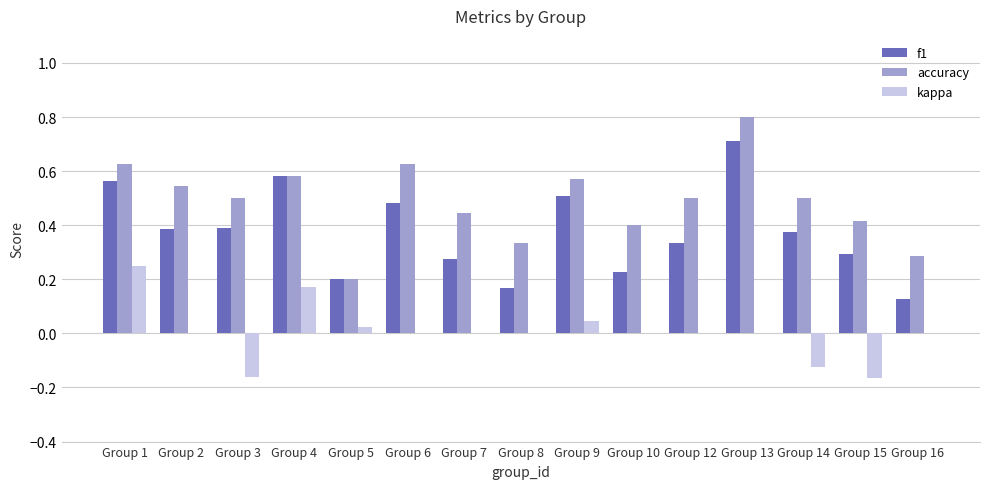

Which series has the largest total across all categories?

accuracy